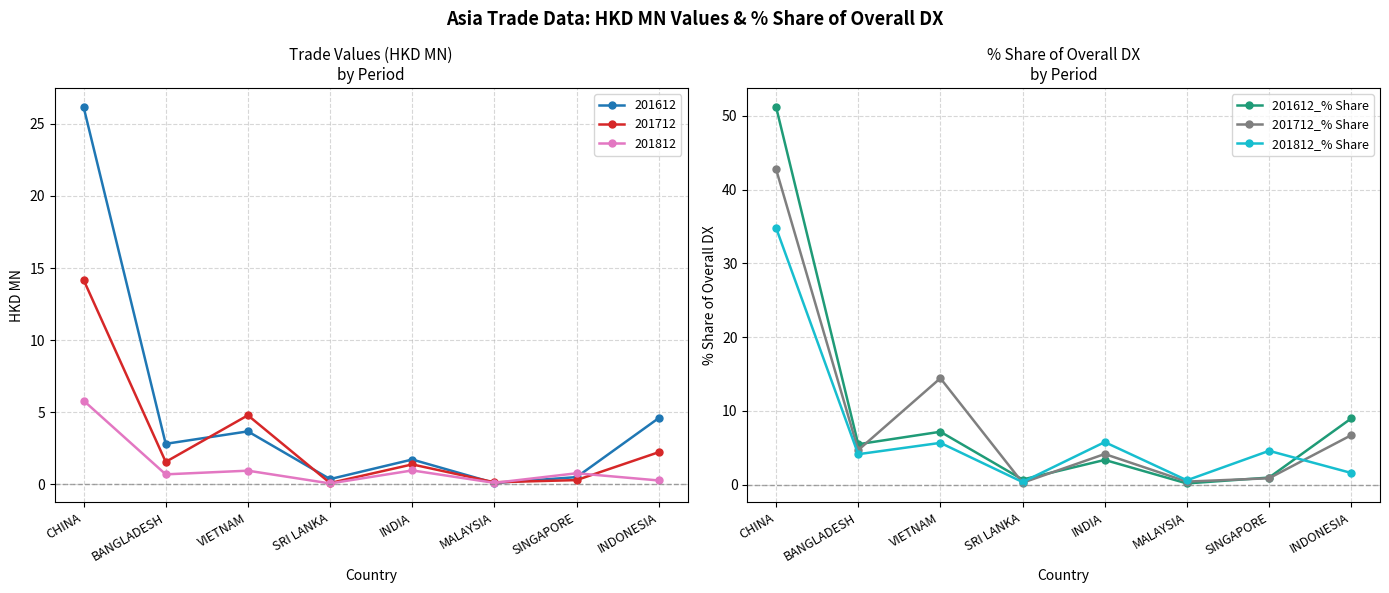

Reading right to left, extract all data points from this chart.

201612_% Share: 9.0	1.0	0.2	3.4	0.7	7.2	5.5	51.2
201712_% Share: 6.7	0.9	0.4	4.2	0.3	14.4	4.7	42.8
201812_% Share: 1.6	4.6	0.6	5.8	0.4	5.7	4.1	34.8